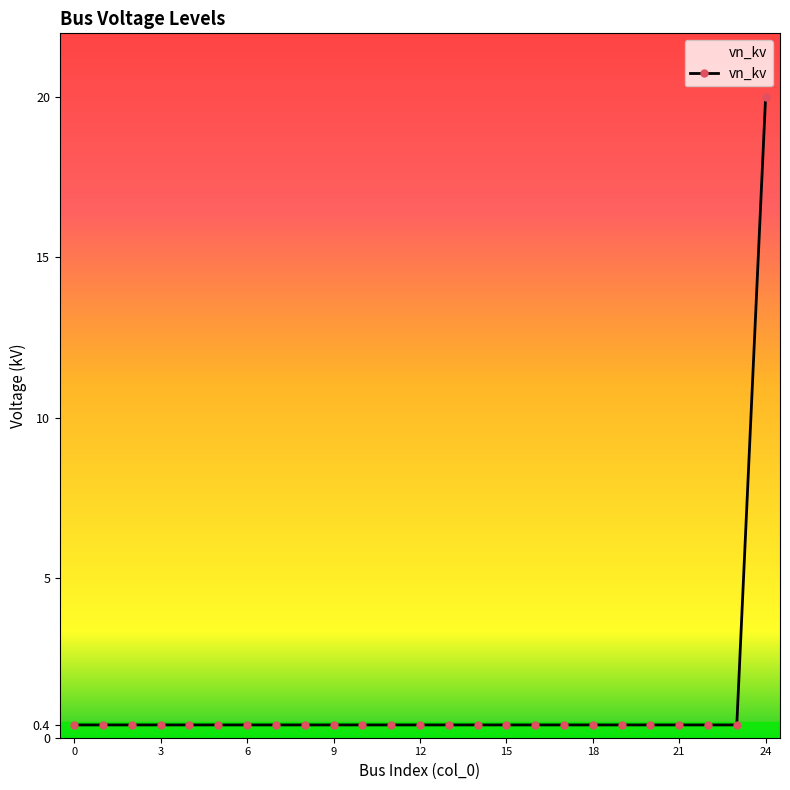

Reading left to right, transcribe all the data shown in this chart.

0.4	0.4	0.4	0.4	0.4	0.4	0.4	0.4	0.4	0.4	0.4	0.4	0.4	0.4	0.4	0.4	0.4	0.4	0.4	0.4	0.4	0.4	0.4	0.4	20.0